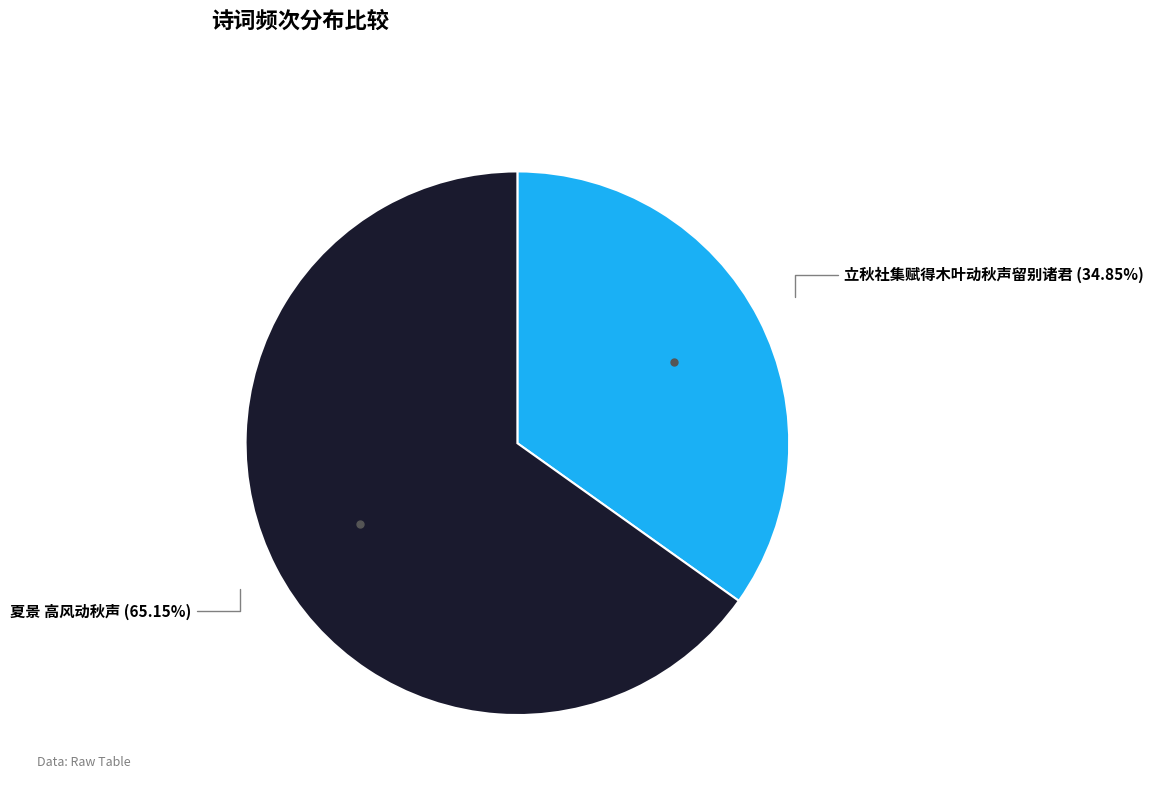

Is 立秋社集赋得木叶动秋声留别诸君 the majority of the pie?

No